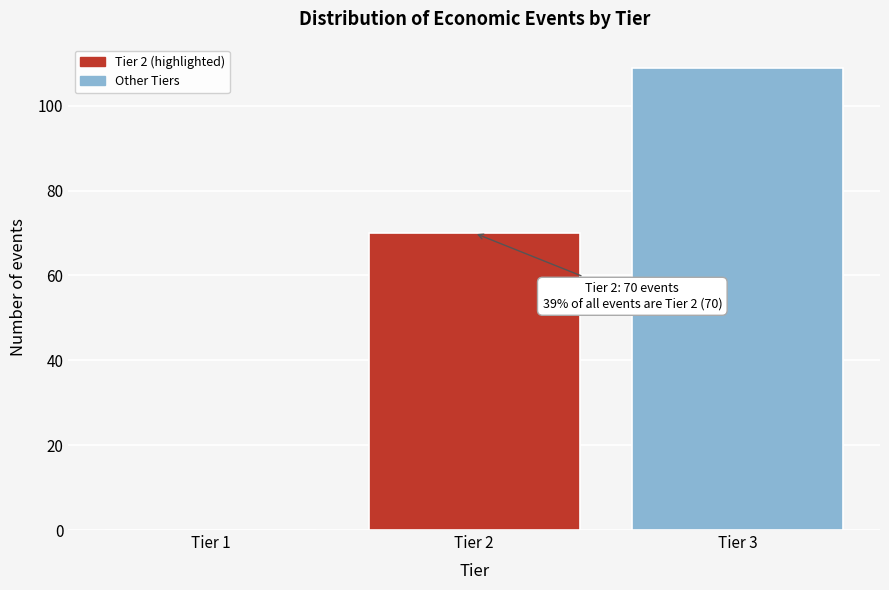

Reading left to right, what are all the values shown in this chart?

Tier 1=0	Tier 2=70	Tier 3=109